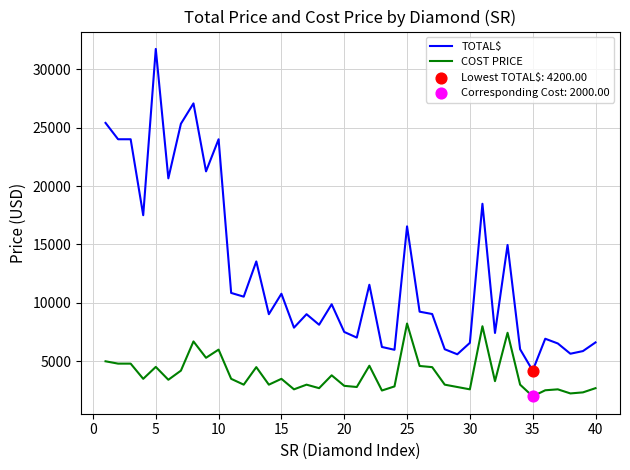

Which series has the largest total across all categories?

TOTAL$